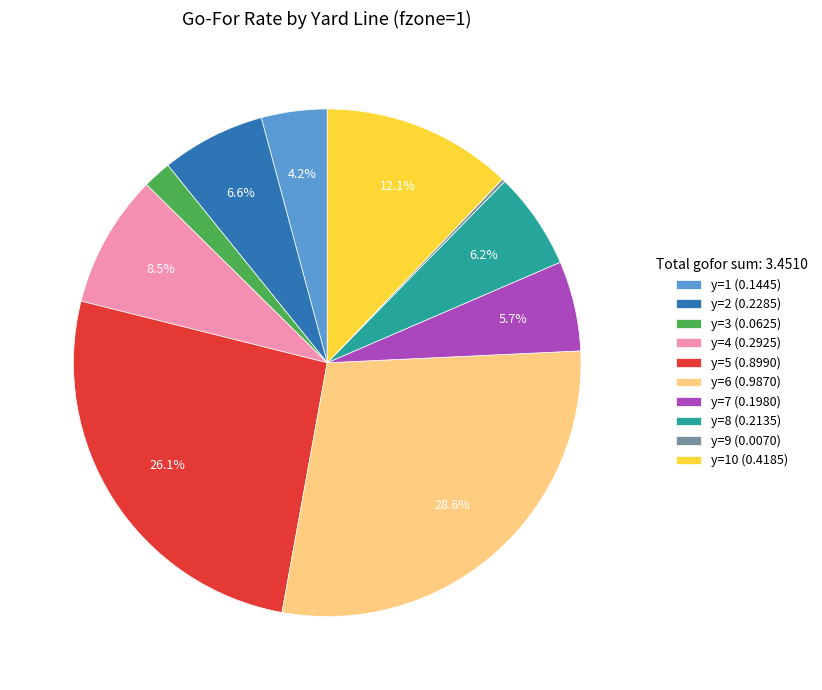

Does y=8 (0.2135) account for over 50% of the chart?

No